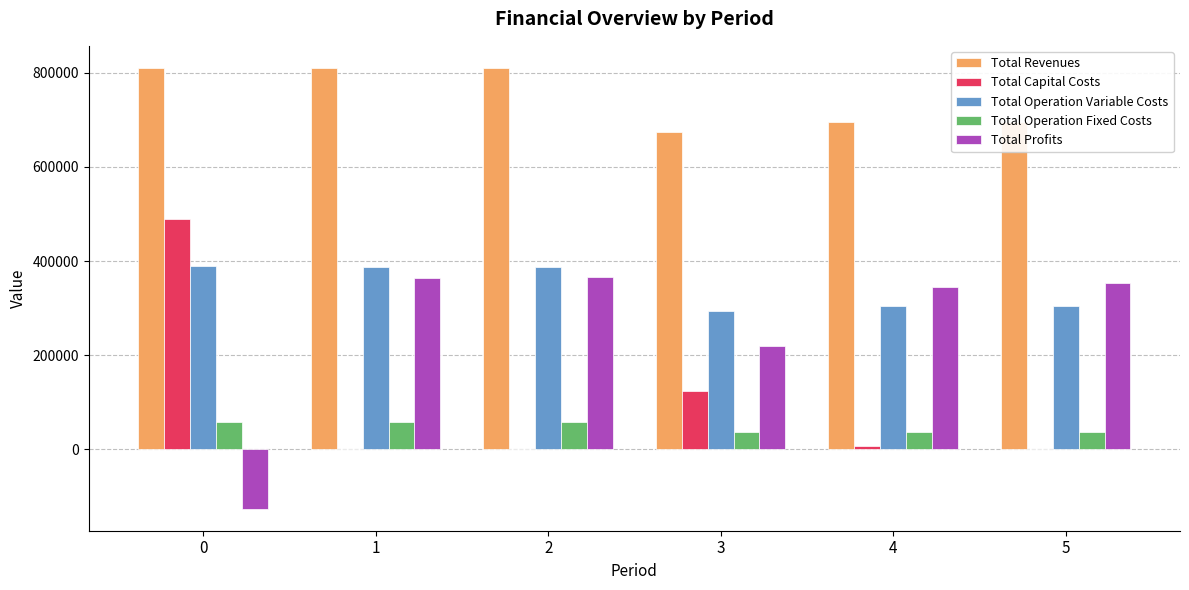

What is the highest value of the Total Operation Variable Costs series?

389685.6